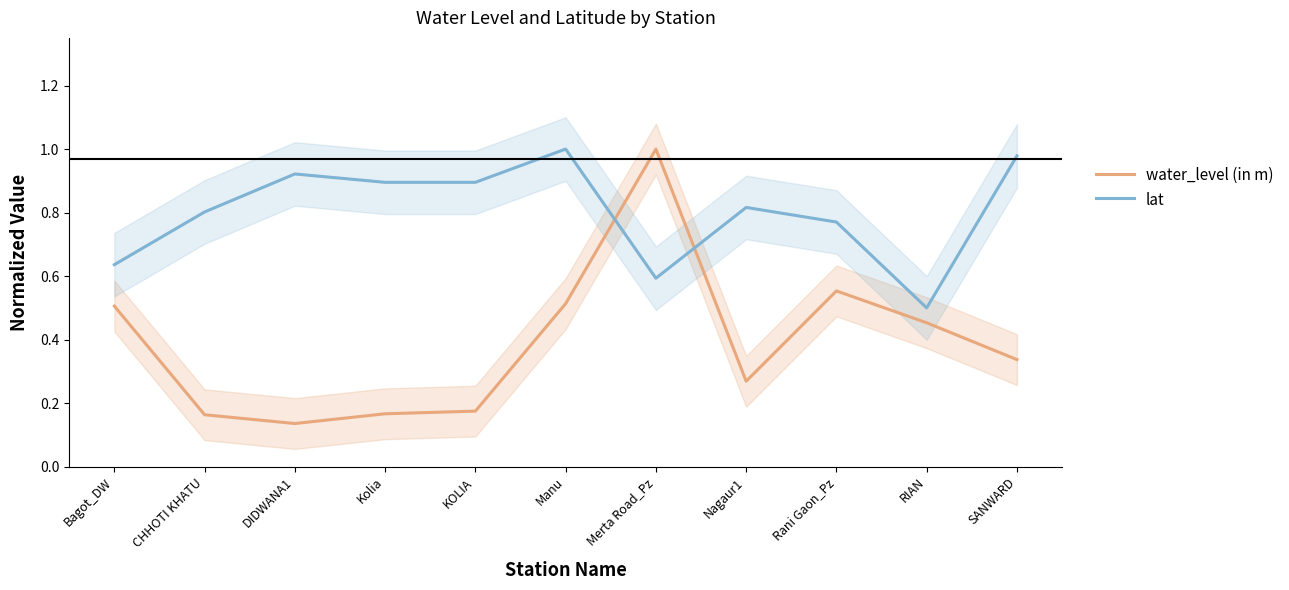

What is the label of the 6th point from the left?

Manu